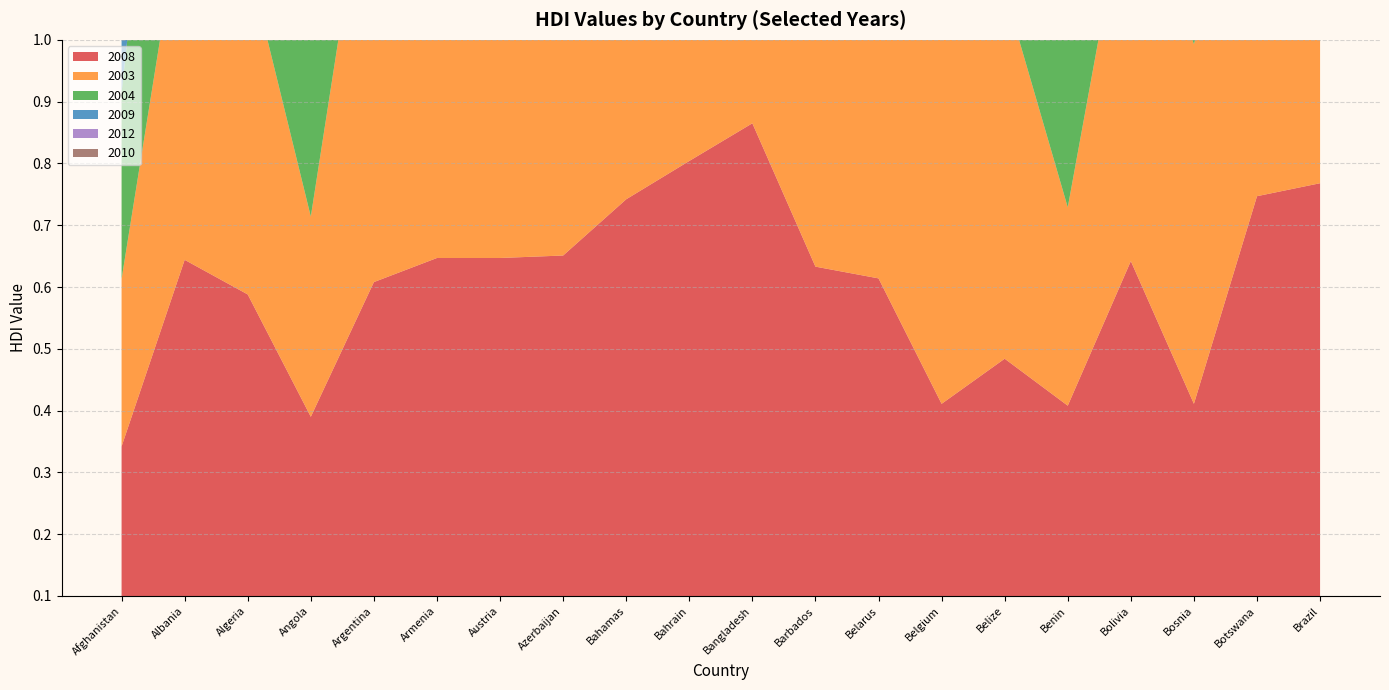

Reading left to right, transcribe all the data shown in this chart.

2008: 0.3	0.6	0.6	0.4	0.6	0.6	0.6	0.7	0.7	0.8	0.9	0.6	0.6	0.4	0.5	0.4	0.6	0.4	0.7	0.8
2003: 0.3	0.6	0.5	0.3	0.8	0.7	0.7	0.7	0.7	0.6	0.4	0.7	0.7	0.8	0.6	0.3	0.6	0.6	0.6	0.6
2004: 0.3	0.6	0.6	0.3	0.8	0.7	0.7	0.7	0.7	0.6	0.4	0.7	0.7	0.8	0.6	0.3	0.6	0.6	0.6	0.6
2009: 0.4	0.7	0.6	0.4	0.8	0.7	0.8	0.7	0.7	0.7	0.4	0.8	0.8	0.9	0.6	0.4	0.6	0.6	0.6	0.6
2012: 0.4	0.7	0.6	0.4	0.8	0.7	0.8	0.7	0.7	0.7	0.5	0.8	0.8	0.9	0.7	0.4	0.6	0.7	0.6	0.6
2010: 0.4	0.7	0.6	0.4	0.8	0.7	0.8	0.7	0.7	0.7	0.4	0.7	0.8	0.9	0.7	0.4	0.6	0.6	0.6	0.6